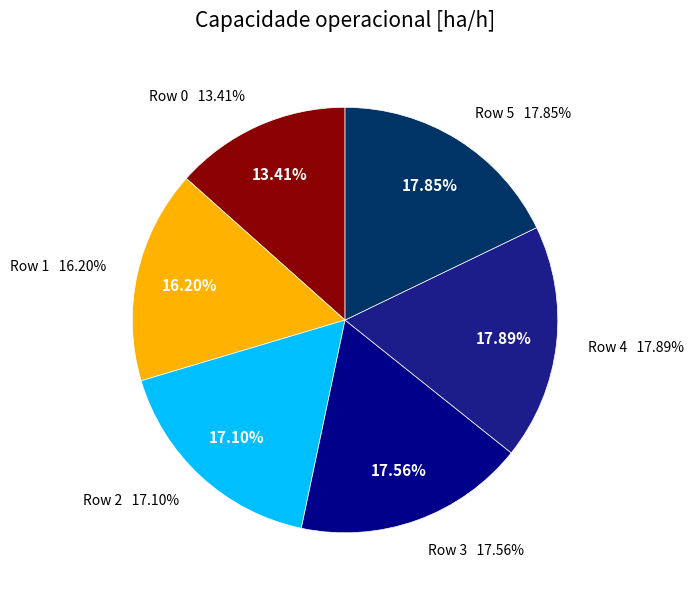

What percentage is NOT represented by 4?

82.1%